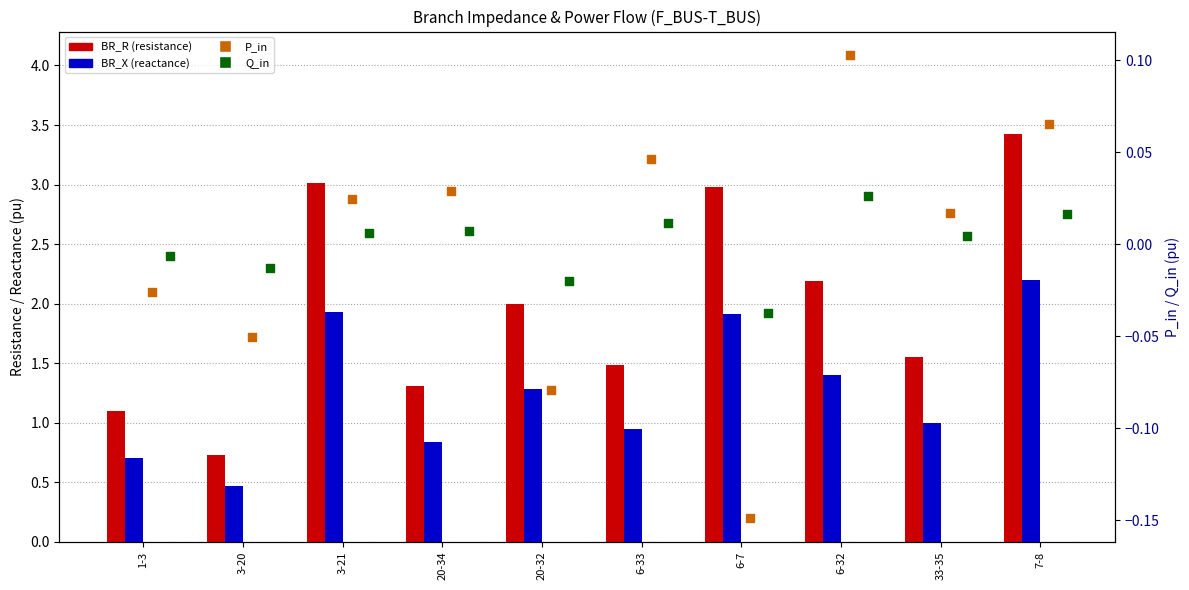

Which series reaches the minimum Y coordinate?

P_in